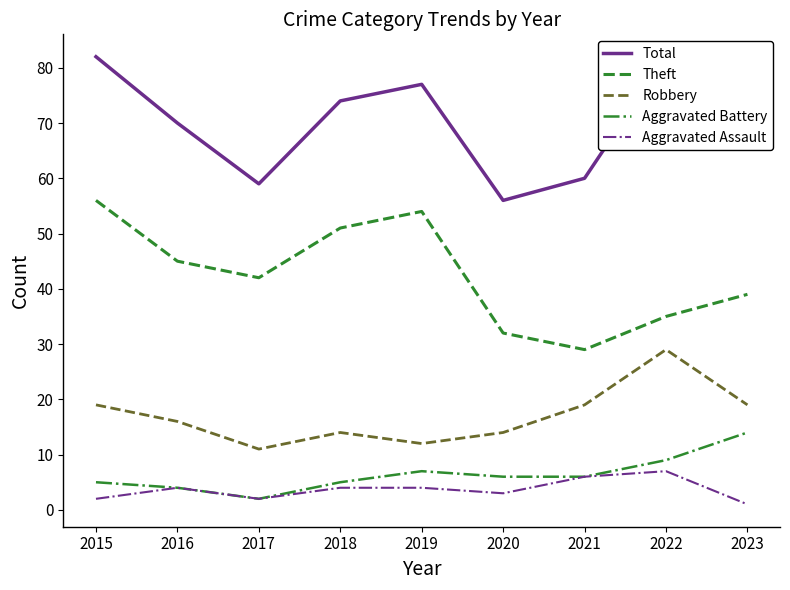

What is the approximate value of Robbery at 2020?

14